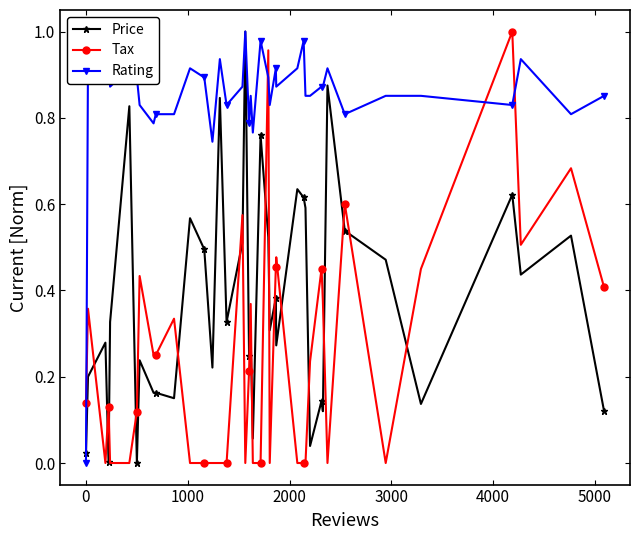

List the series in order of their overall mean, lowest first.

Tax, Price, Rating